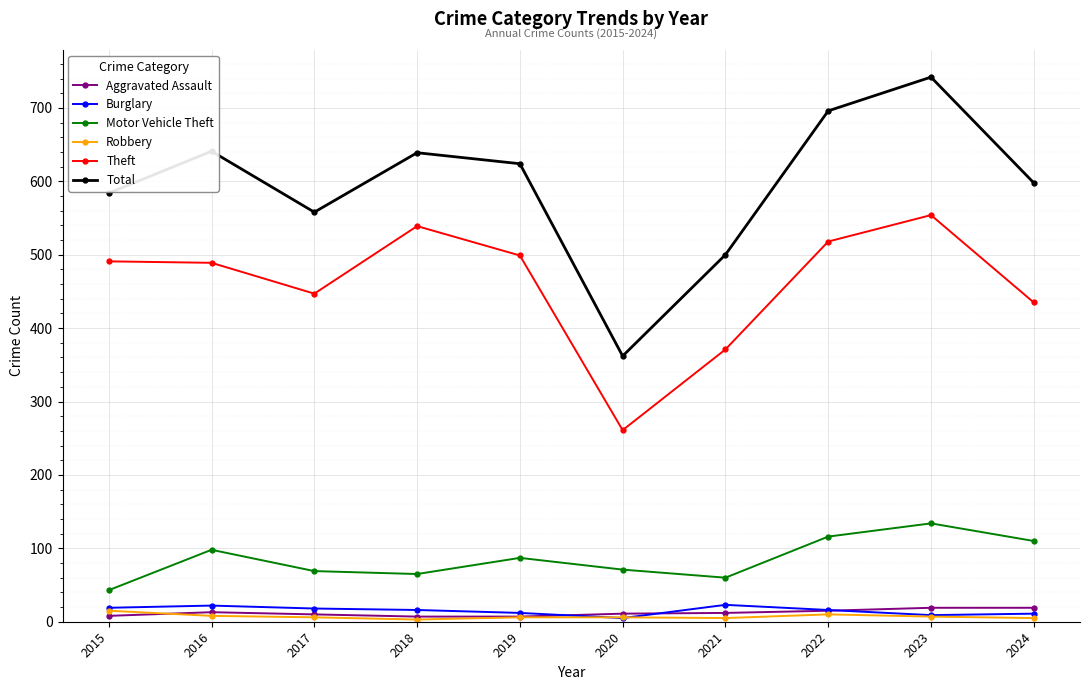

What is the maximum value shown in the chart?

742